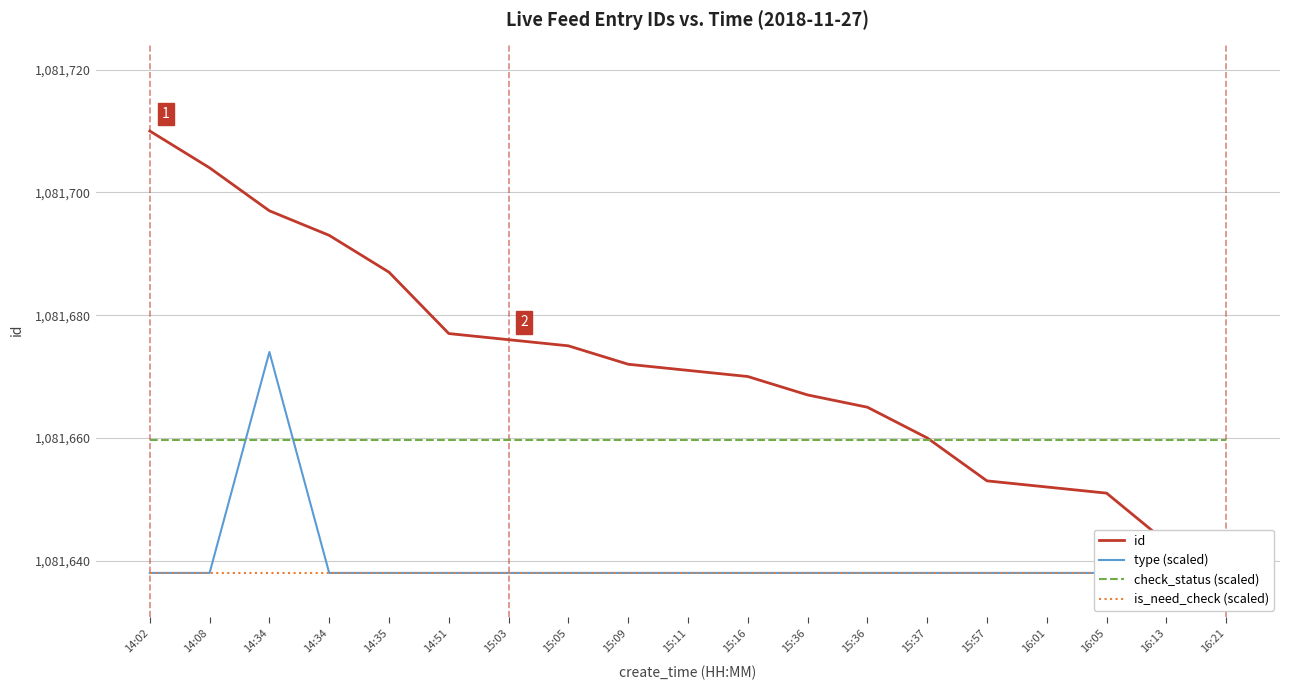

At which label does id first exceed 1081671?

14:02